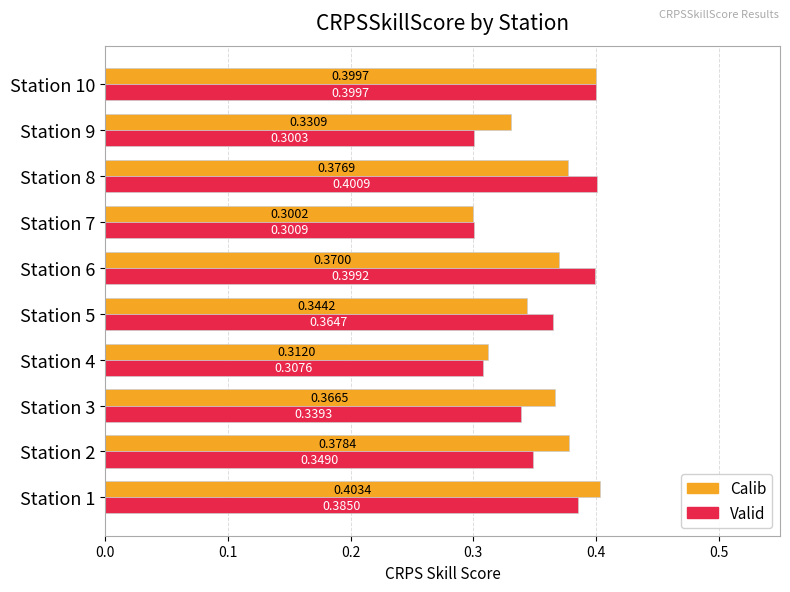

At which category is the sum across all series the highest?

Station 10